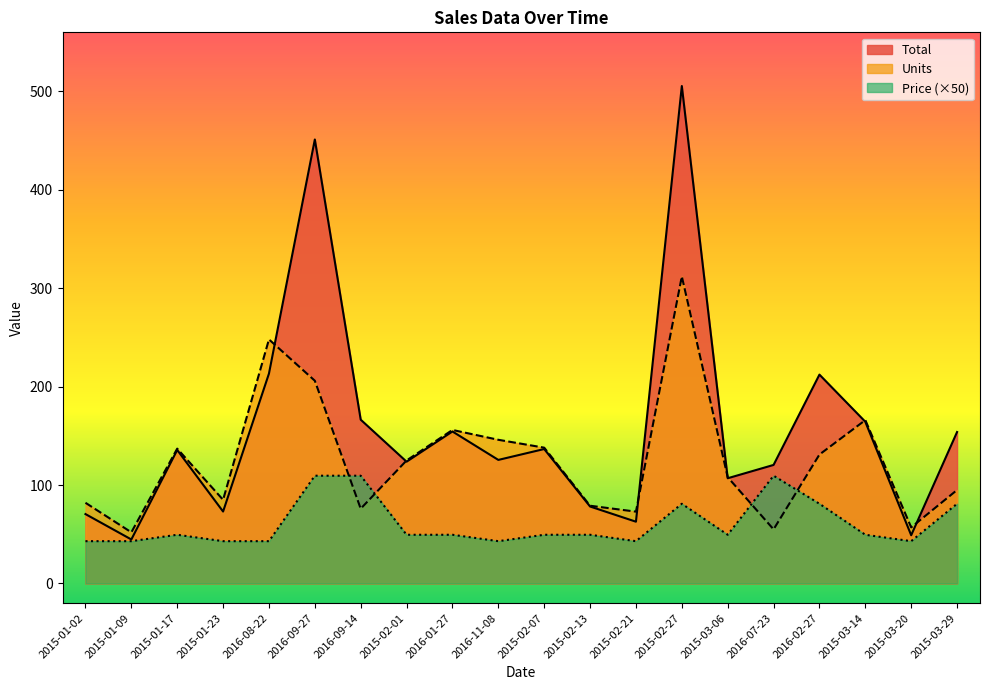

What is the approximate value of Total at 2015-02-01?

123.8